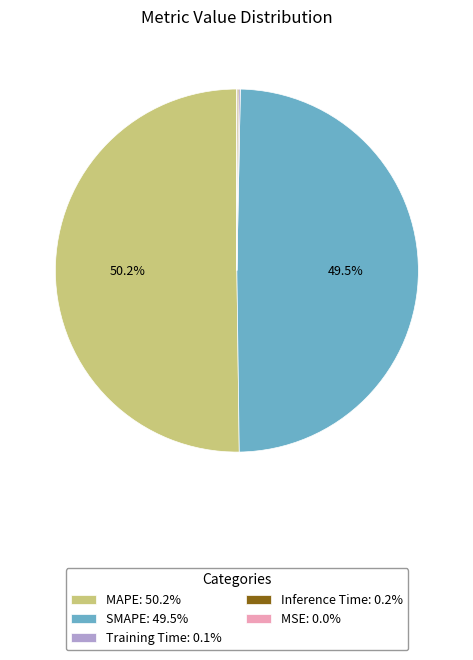

What portion of the pie excludes MAPE: 50.2%?

49.8%